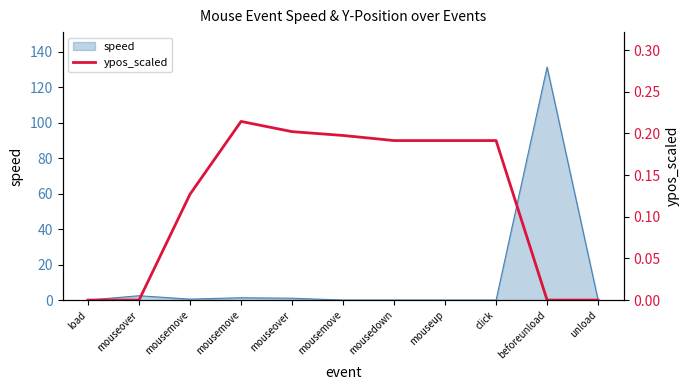

Count the number of categories in the chart.

11